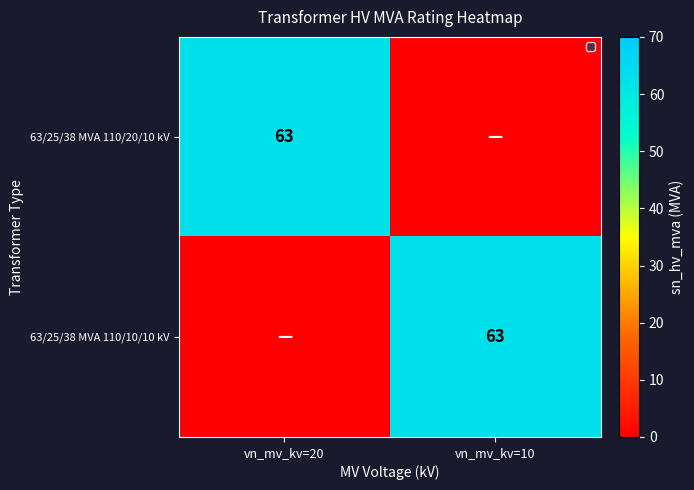

True or false: 63/25/38 MVA 110/10/10 kV has a value of 63 at vn_mv_kv=10.

True